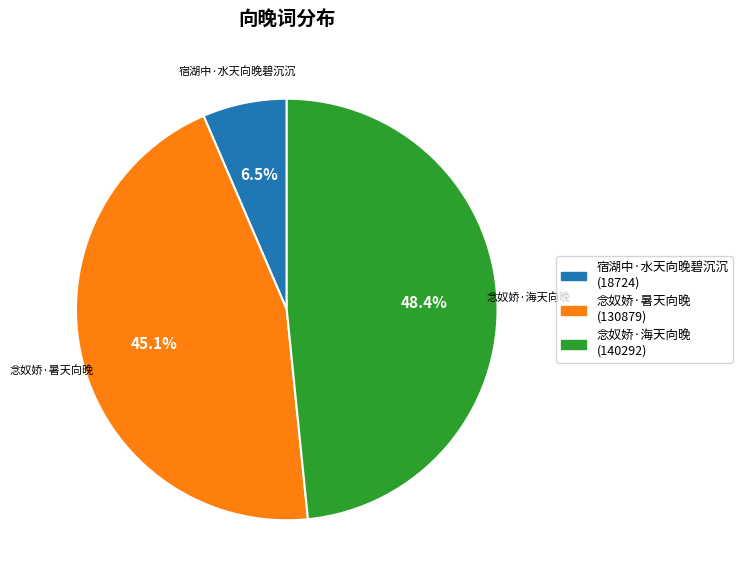

Which category has the biggest portion of the pie?

念奴娇·海天向晚